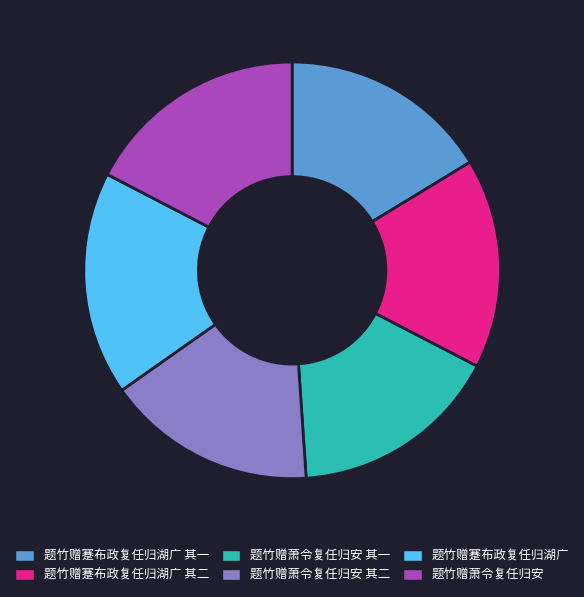

Is there a majority slice in this chart?

No